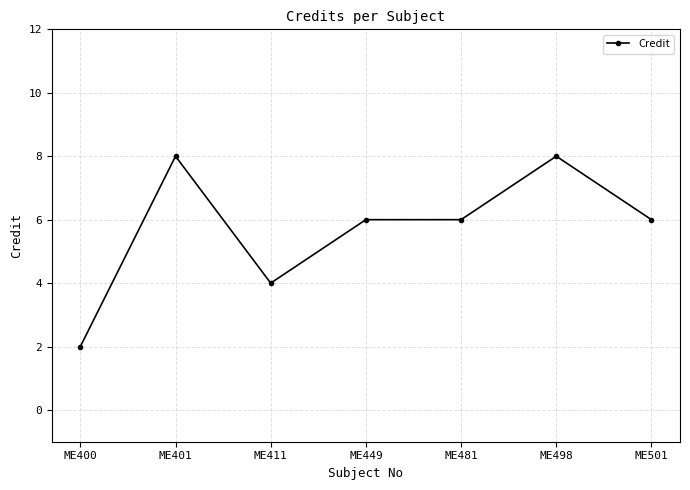

Is it true that the value at ME498 is 11?

False